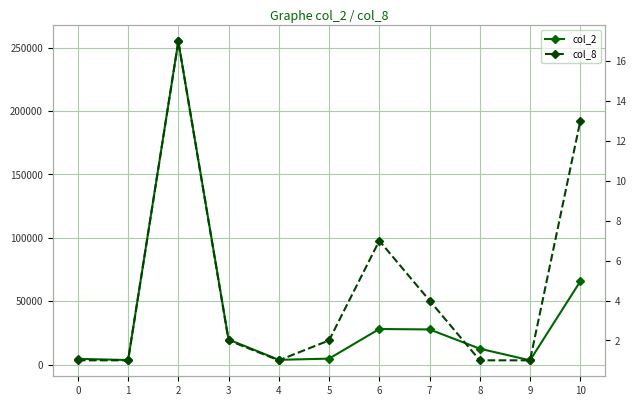

At which label does col_2 first exceed 12500?

2